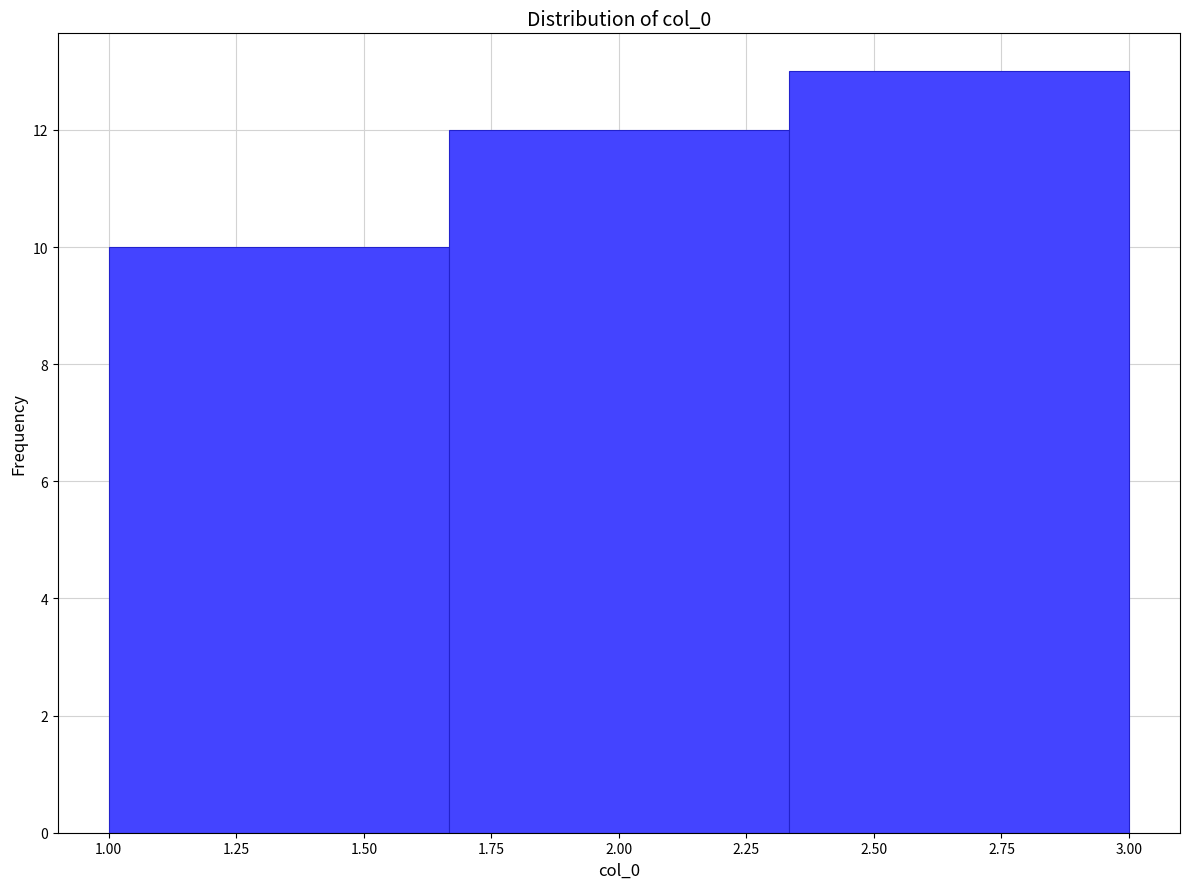

Reading left to right, transcribe this chart: for each bar, give the range it covers on the x-axis and its height. Neither the bar edges nor the heights are printed on the chart, so give them approximately, as read against the axes.

1.00 to 1.65: 10
1.65 to 2.35: 12
2.35 to 3.00: 13